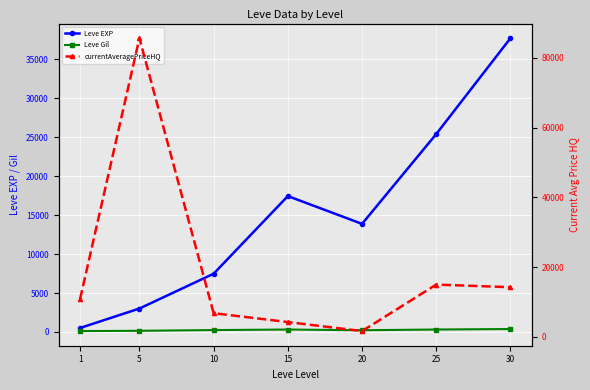

How many interior local valleys does the Leve EXP series have?

1